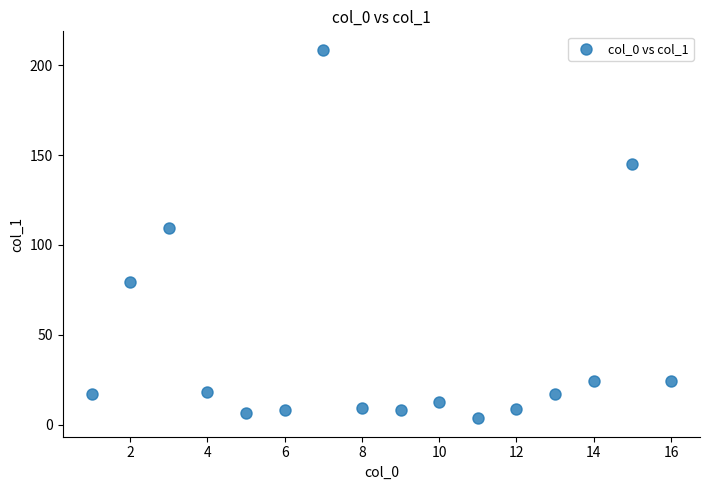

What Y value in the scatter plot is closest to 106?

109.5